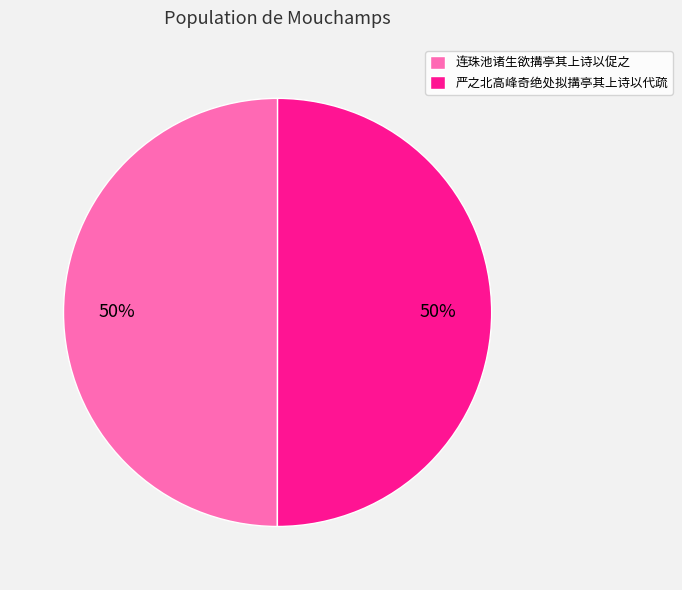

Count the number of slices in the pie.

2